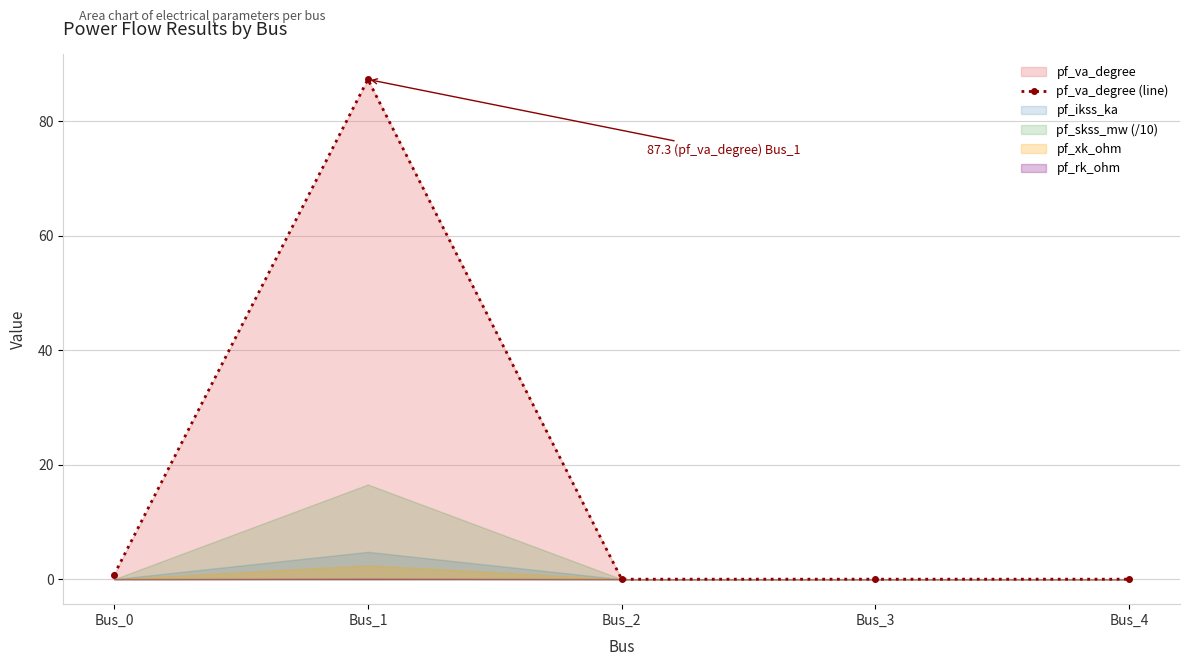

Which category has the highest value across all series?

Bus_1